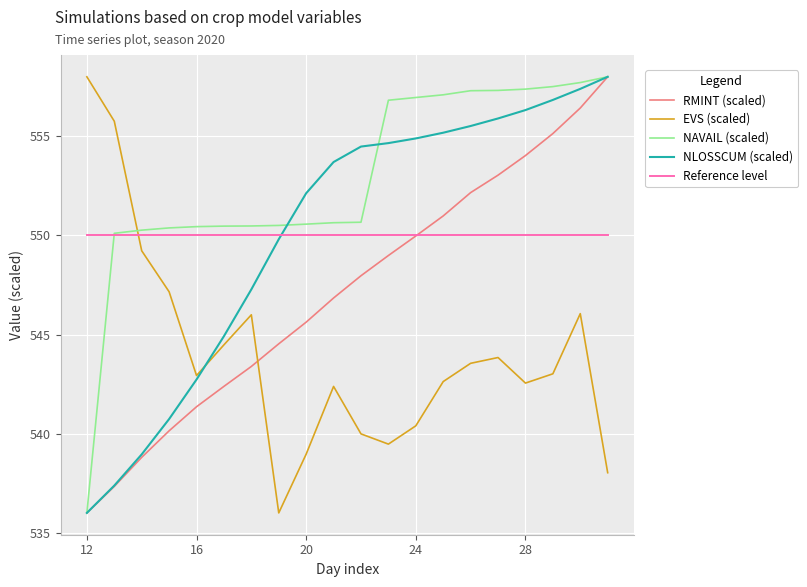

What is the minimum value shown in the chart?

536.0